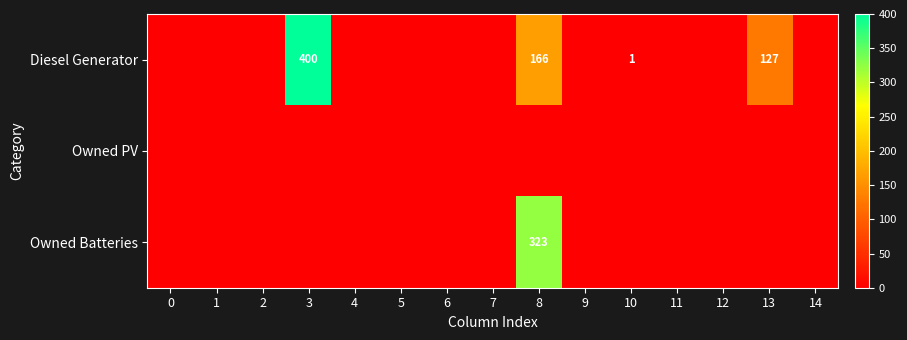

Which has a higher value, 12 or 10?

10